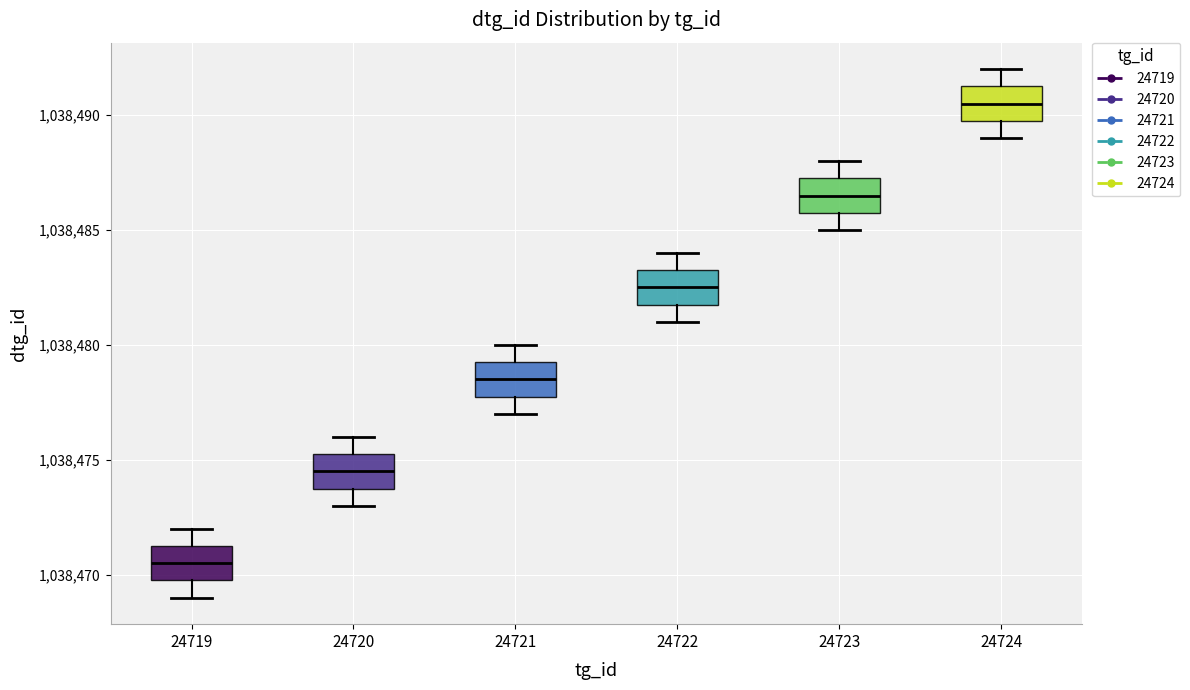

Which box's median line is the highest?

24724